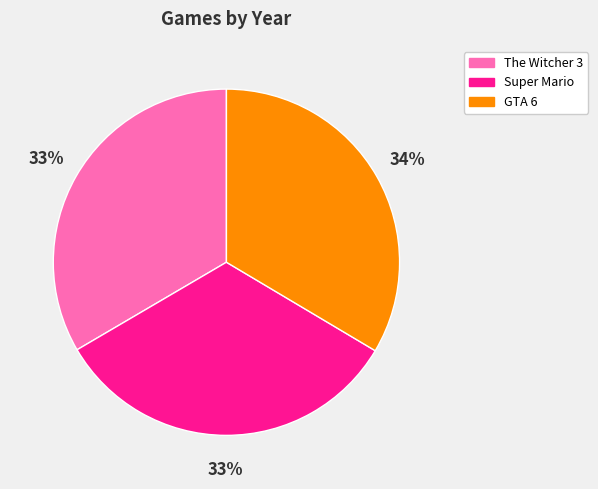

Is there any slice that represents more than half of the pie?

No